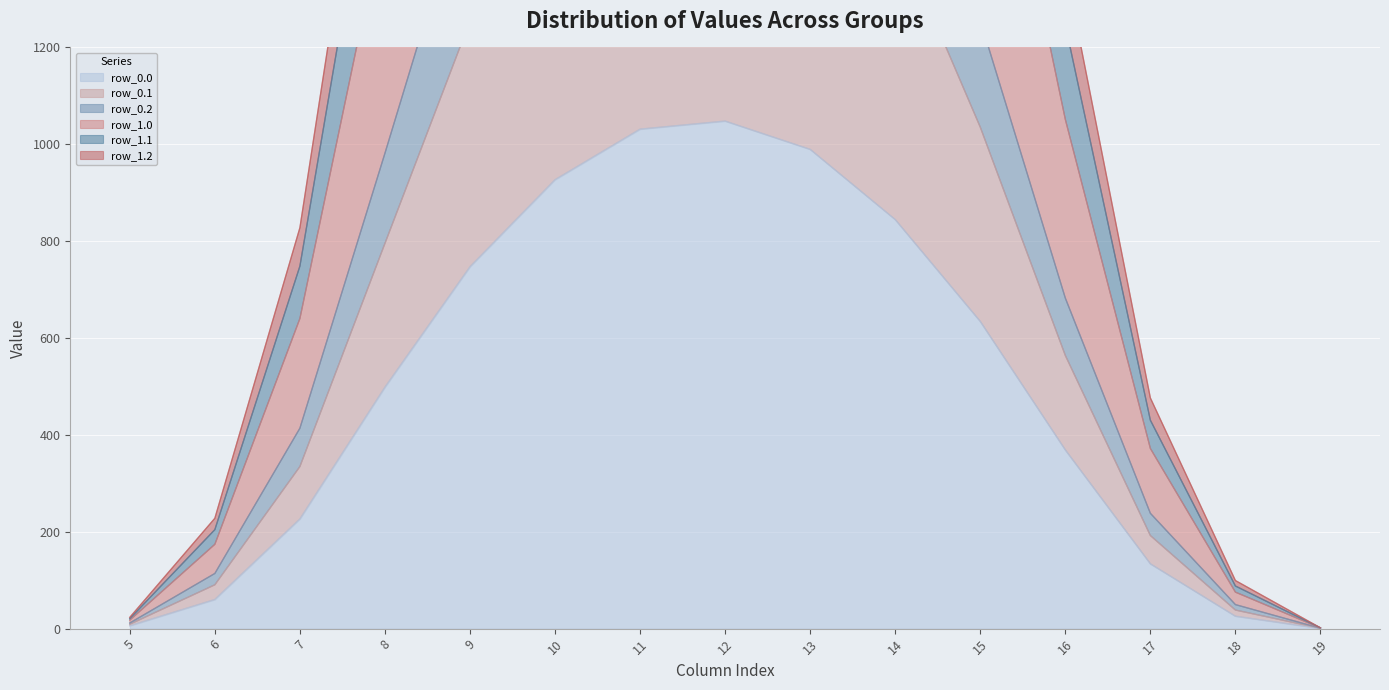

What is the value of the row_1.1 point at the 2nd from the left?

204.4